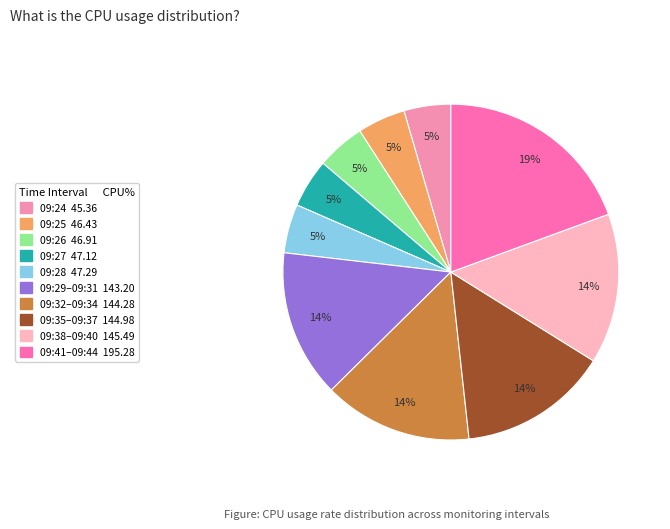

How many slices are in this pie chart?

10